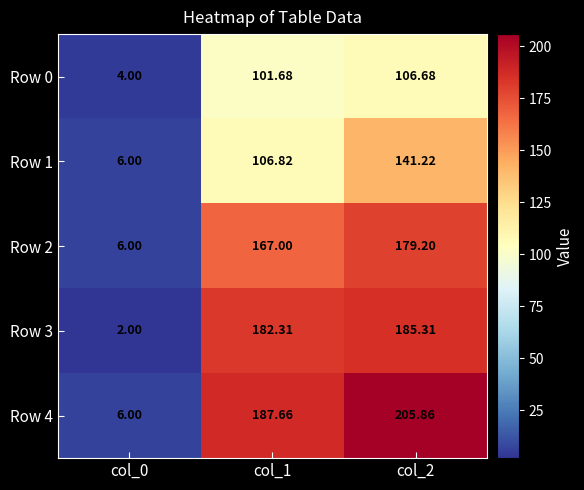

Count the number of data series in this chart.

5